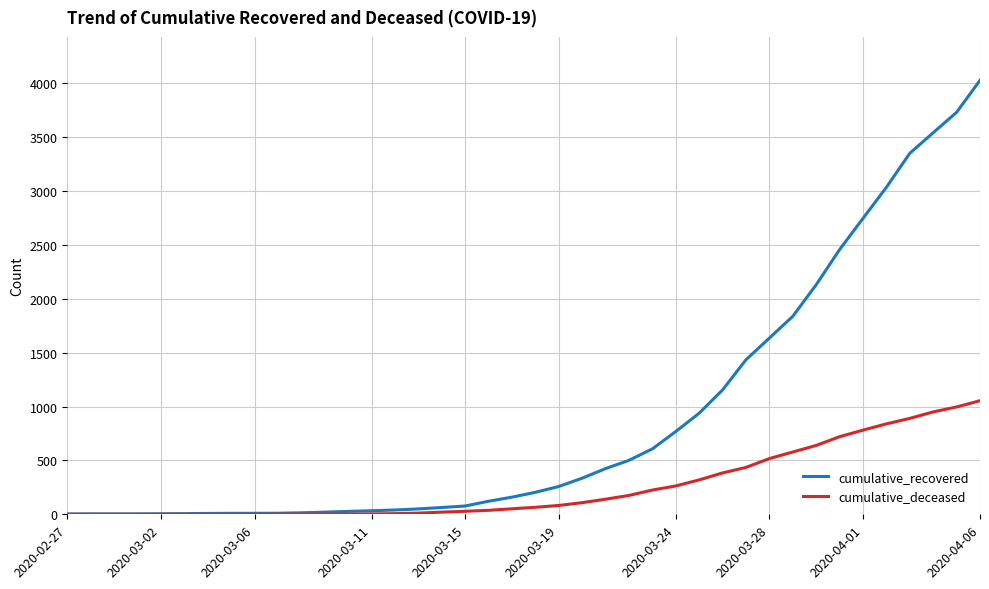

Which series has the largest total across all categories?

cumulative_recovered